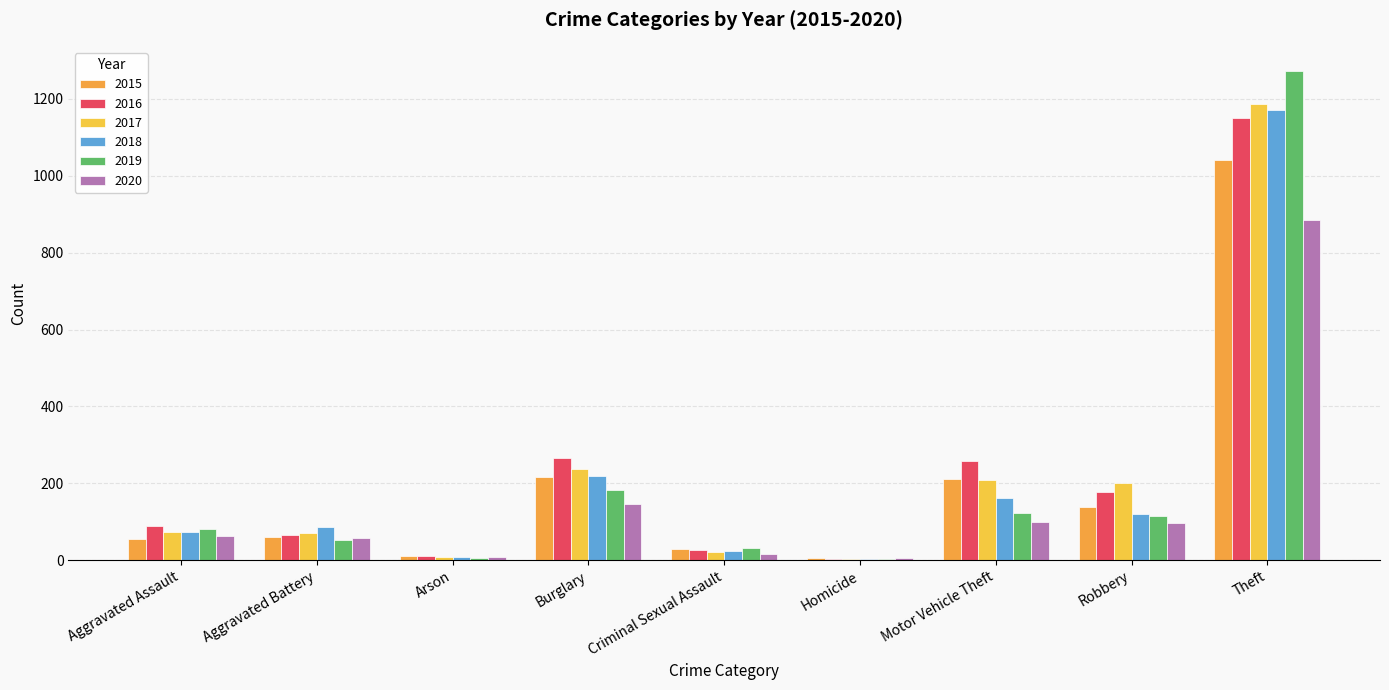

Are the bars grouped side by side (vs. stacked)?

Yes